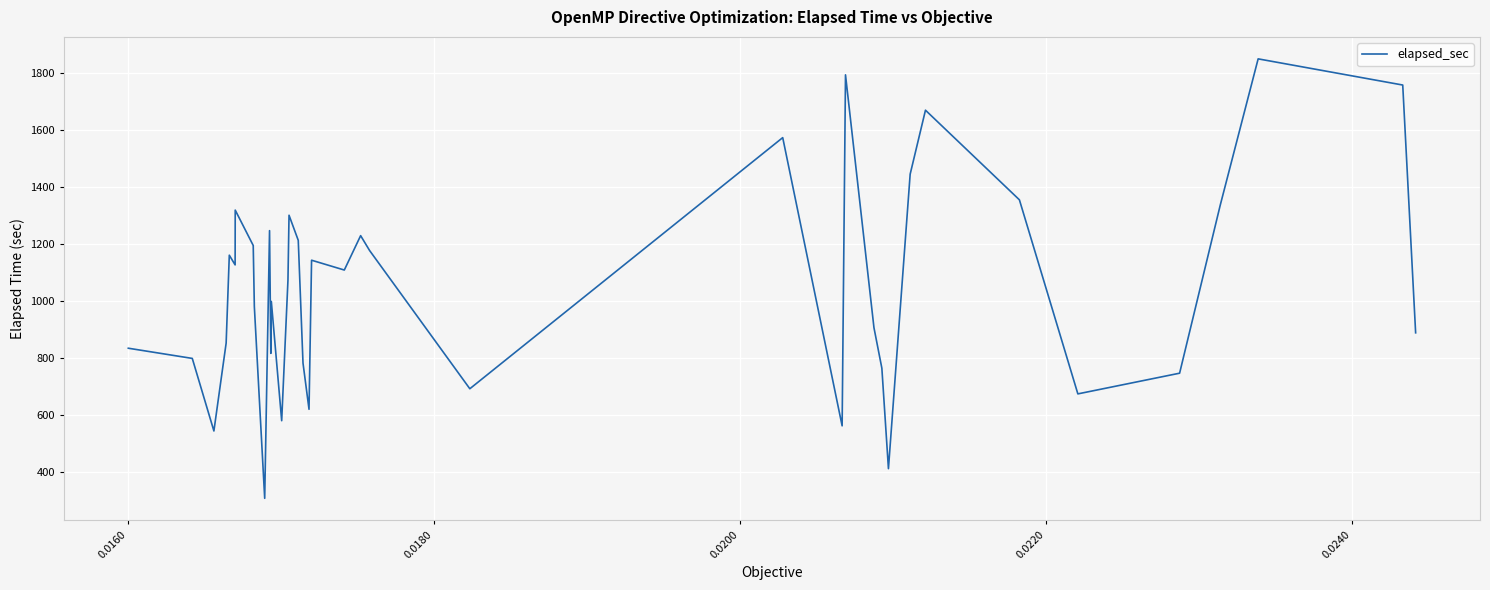

What is the difference between the maximum and minimum values?

1540.0